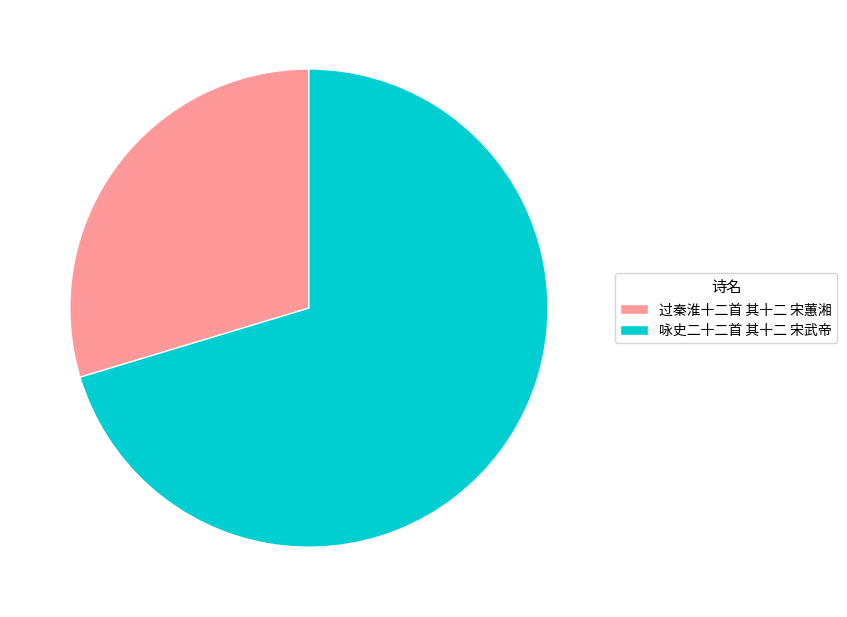

Is it true that 咏史二十二首 其十二 宋武帝 is 70% of the pie?

True